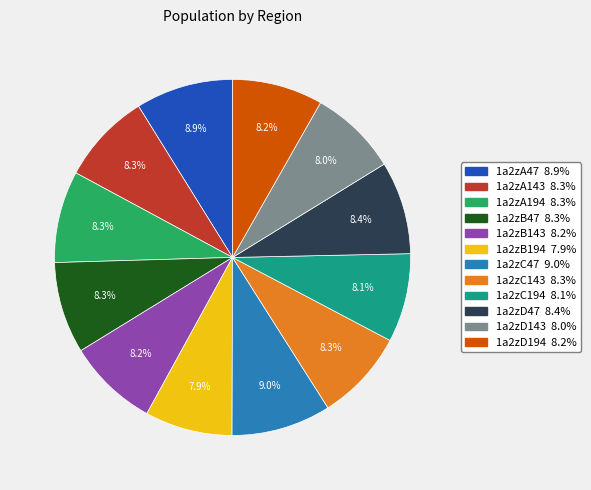

What percentage do 1a2zB194 and 1a2zA143 together represent?

16.2%